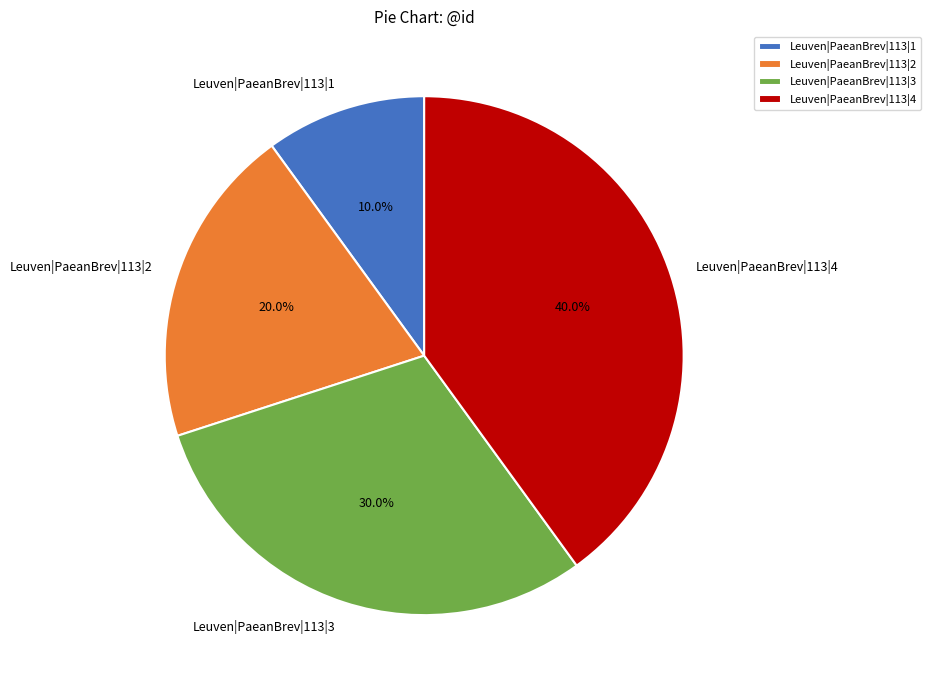

Rank the categories by value from lowest to highest.

Leuven|PaeanBrev|113|1, Leuven|PaeanBrev|113|2, Leuven|PaeanBrev|113|3, Leuven|PaeanBrev|113|4